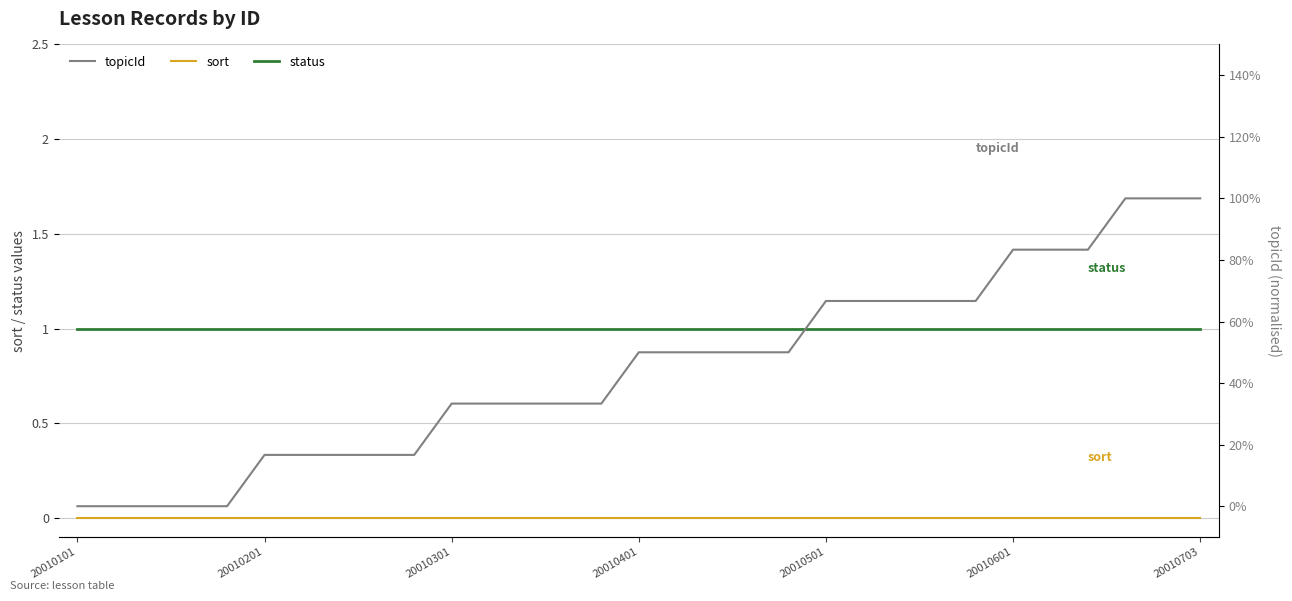

The value of topicId at 9 is 0.2. True or false?

True